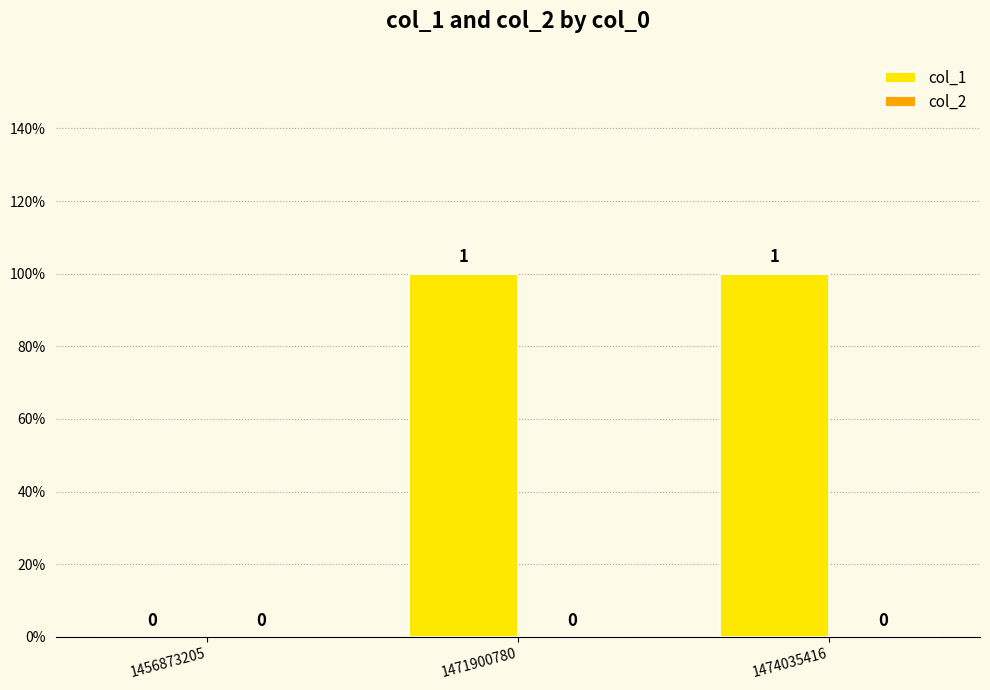

Reading left to right, what are all the values shown in this chart?

col_1: 1456873205=0	1471900780=1	1474035416=1
col_2: 1456873205=0	1471900780=0	1474035416=0